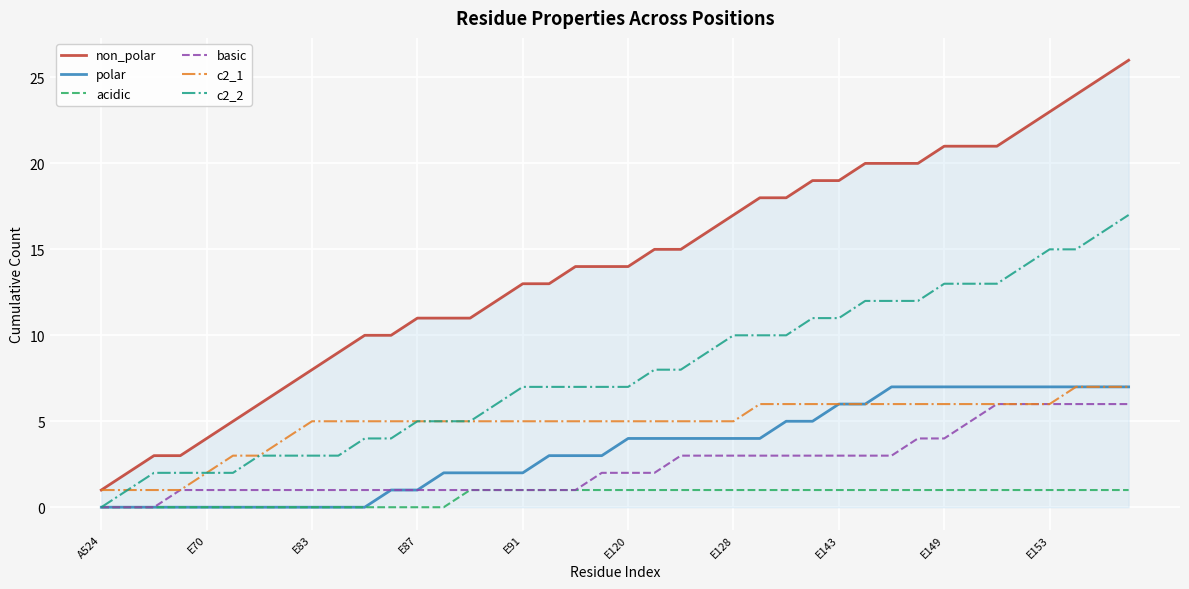

Does the chart display data point markers on the line(s)?

No